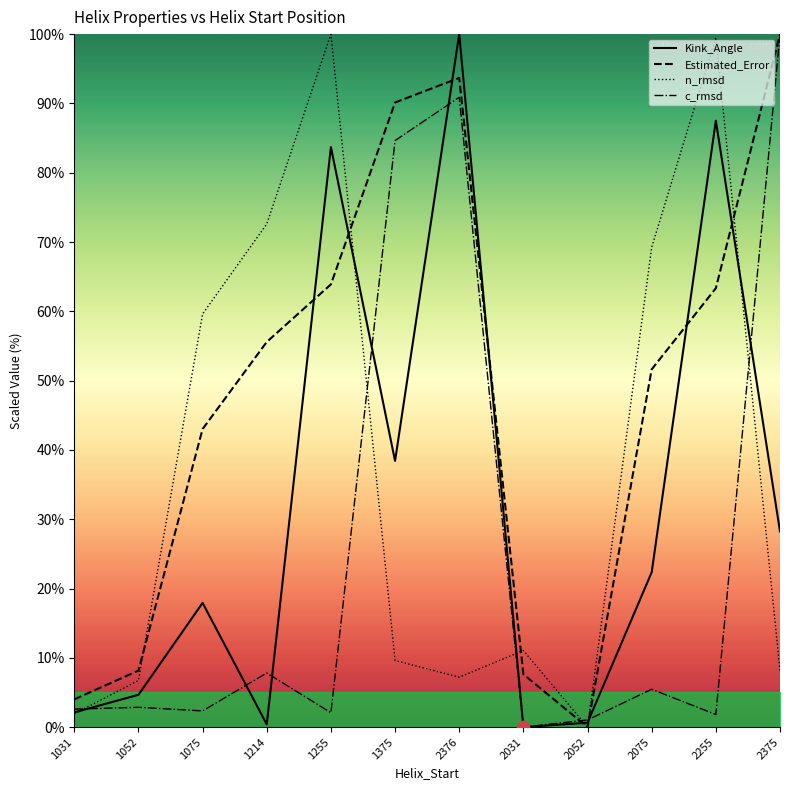

At which category is the sum across all series the highest?

2376